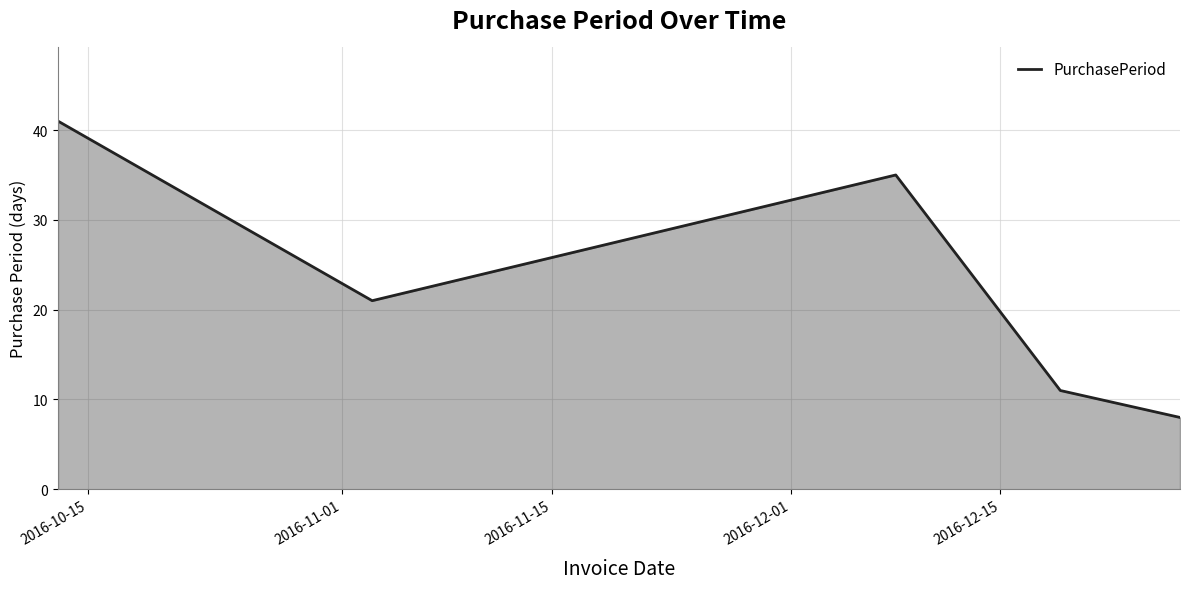

True or false: the data has more than 2 interior local peaks.

False